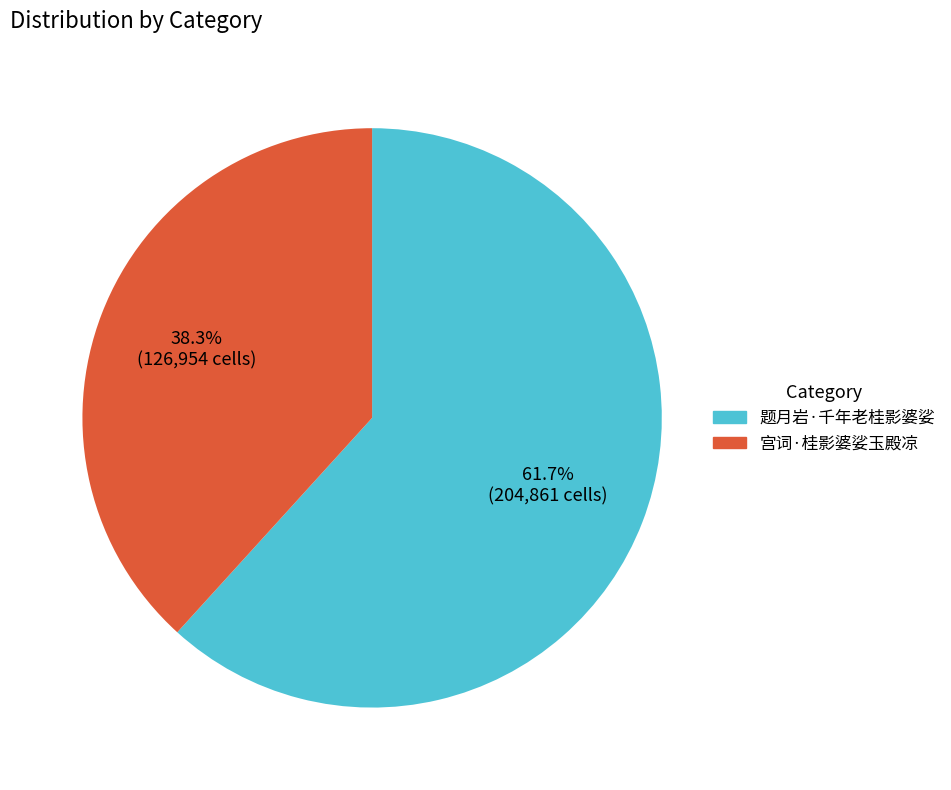

Does 题月岩·千年老桂影婆娑 account for over 50% of the chart?

Yes